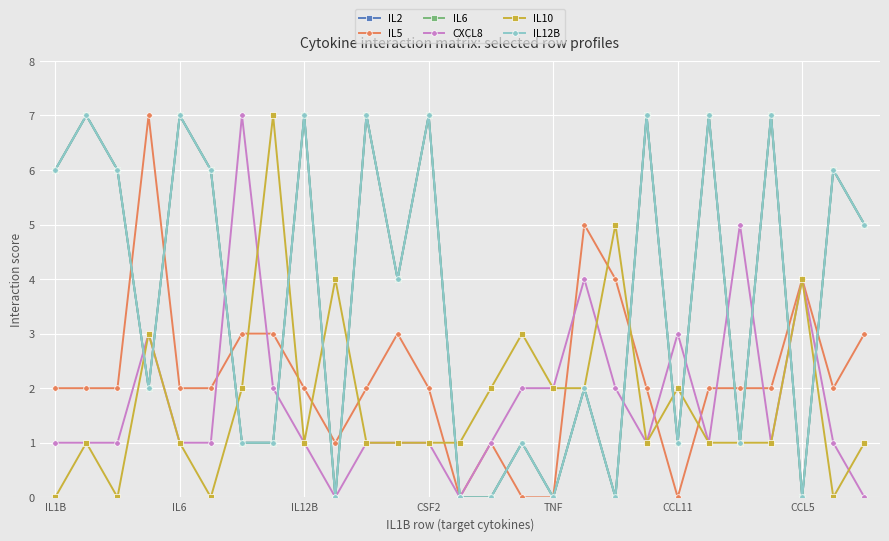

At which label does IL12B first exceed 4?

IL1B